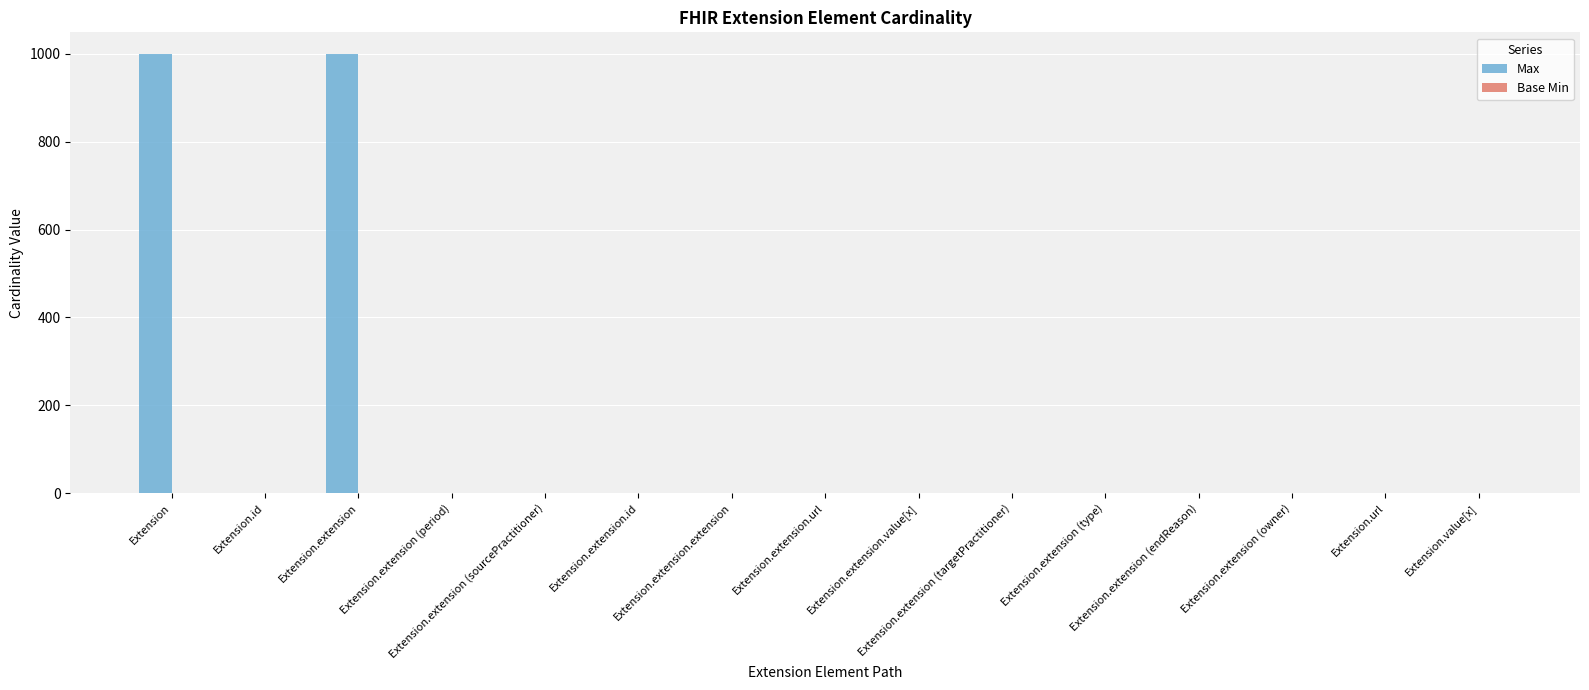

What is the greatest value displayed?

999